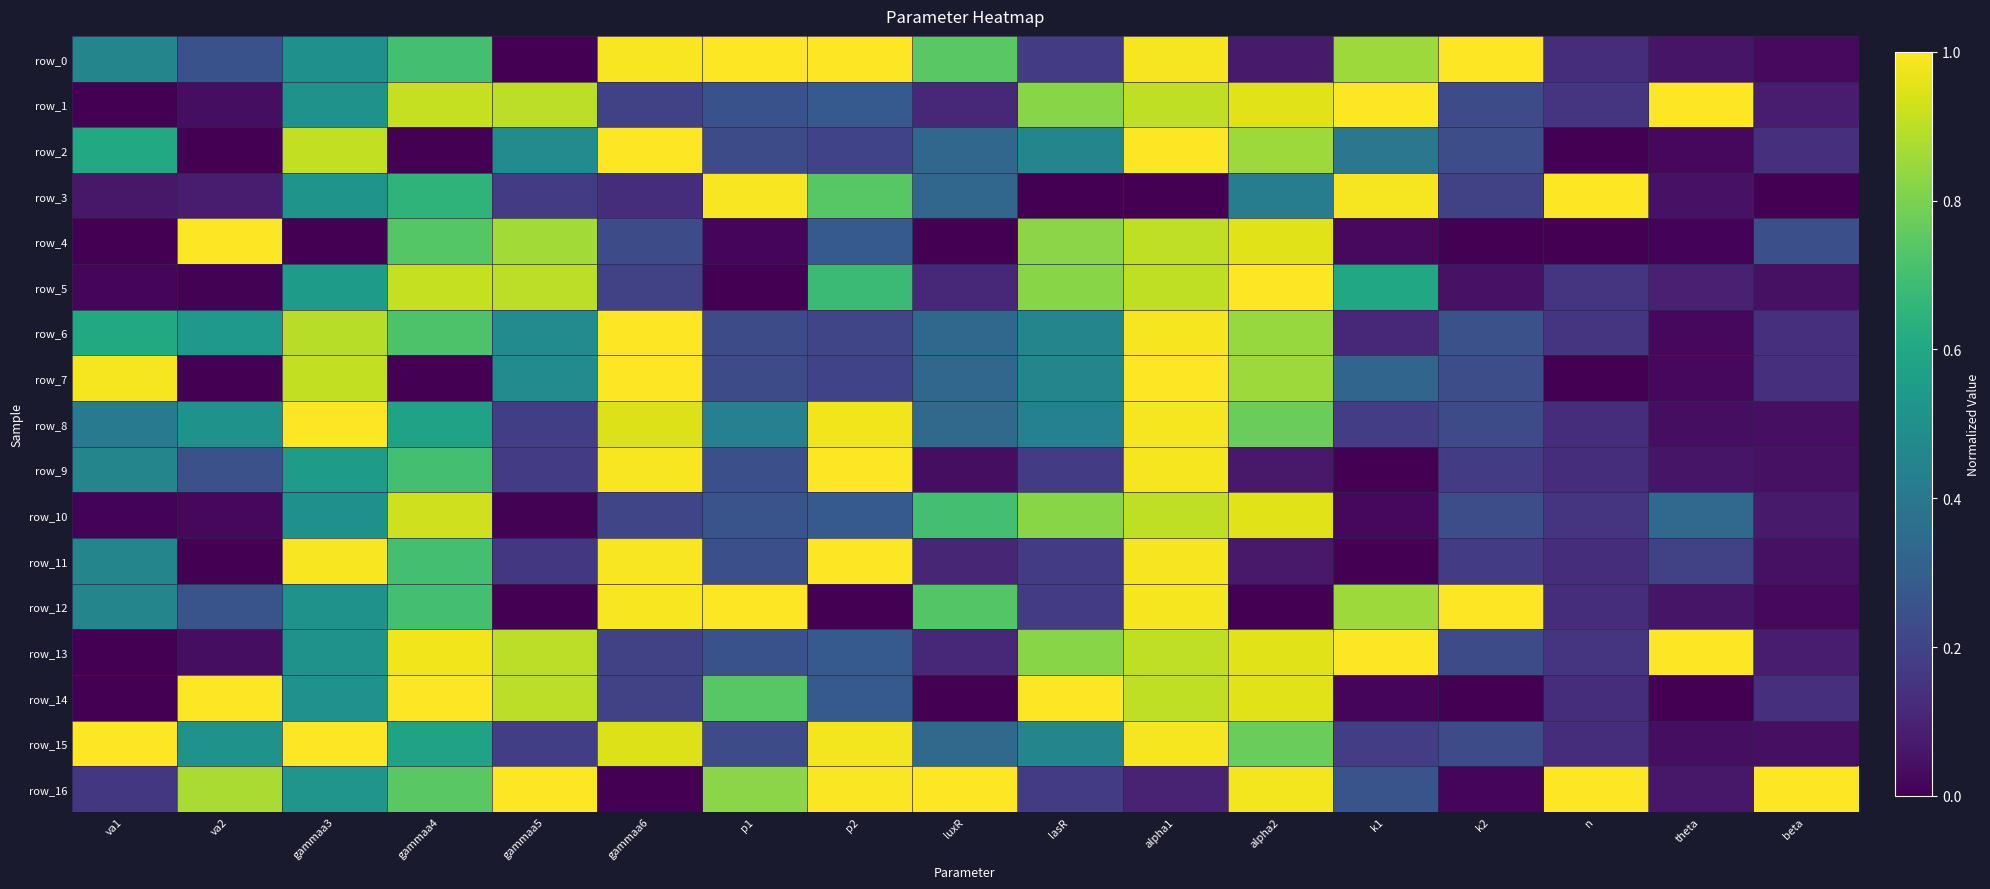

At which label is row_0 closest to 0?

gammaa5